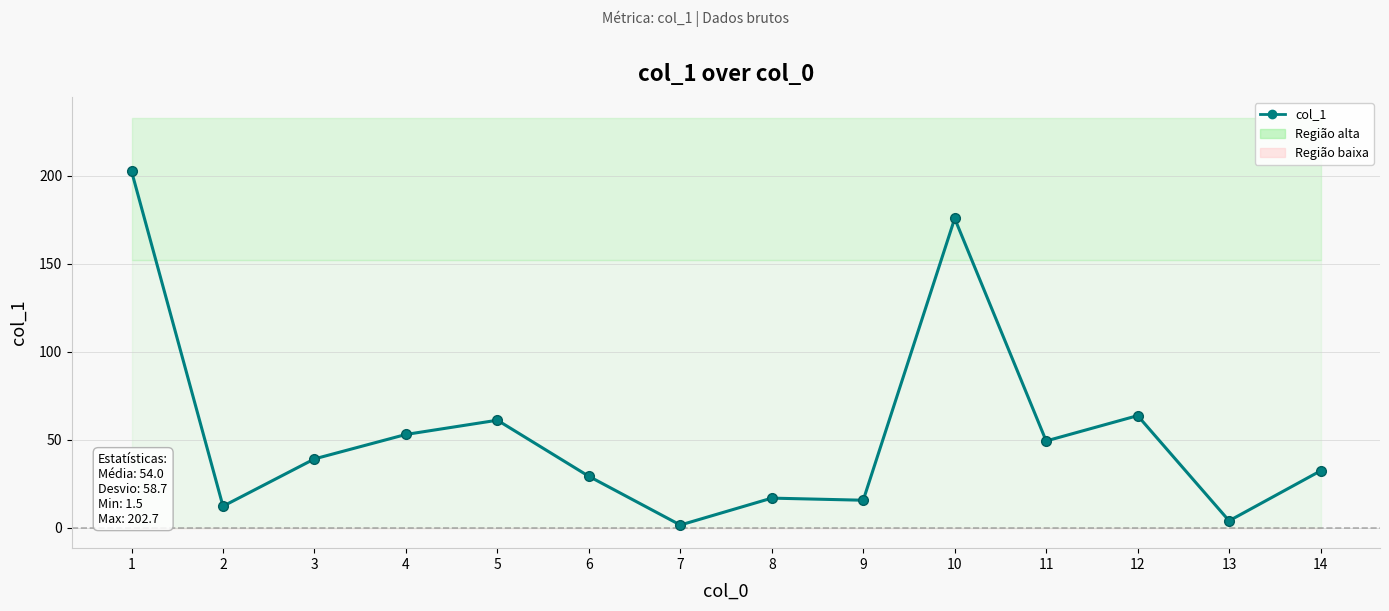

Reading left to right, list all the values displayed in this chart.

202.7	12.2	39.1	53.0	61.1	29.2	1.5	16.8	15.6	175.8	49.3	63.7	3.9	32.3